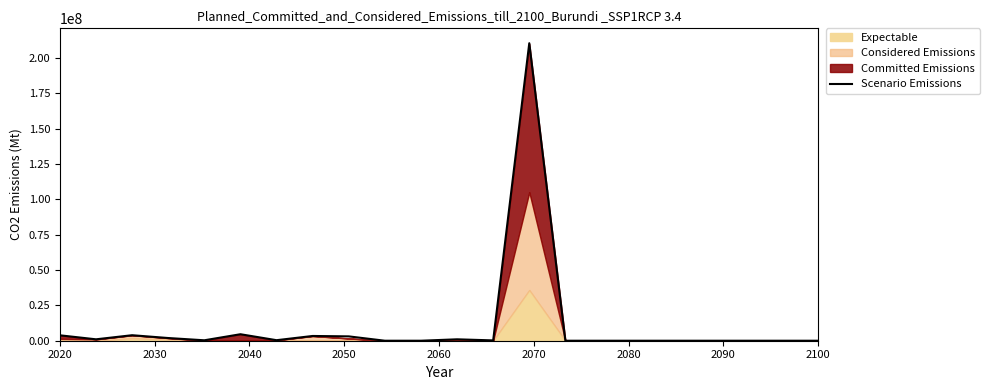

How many categories are shown in the chart?

22